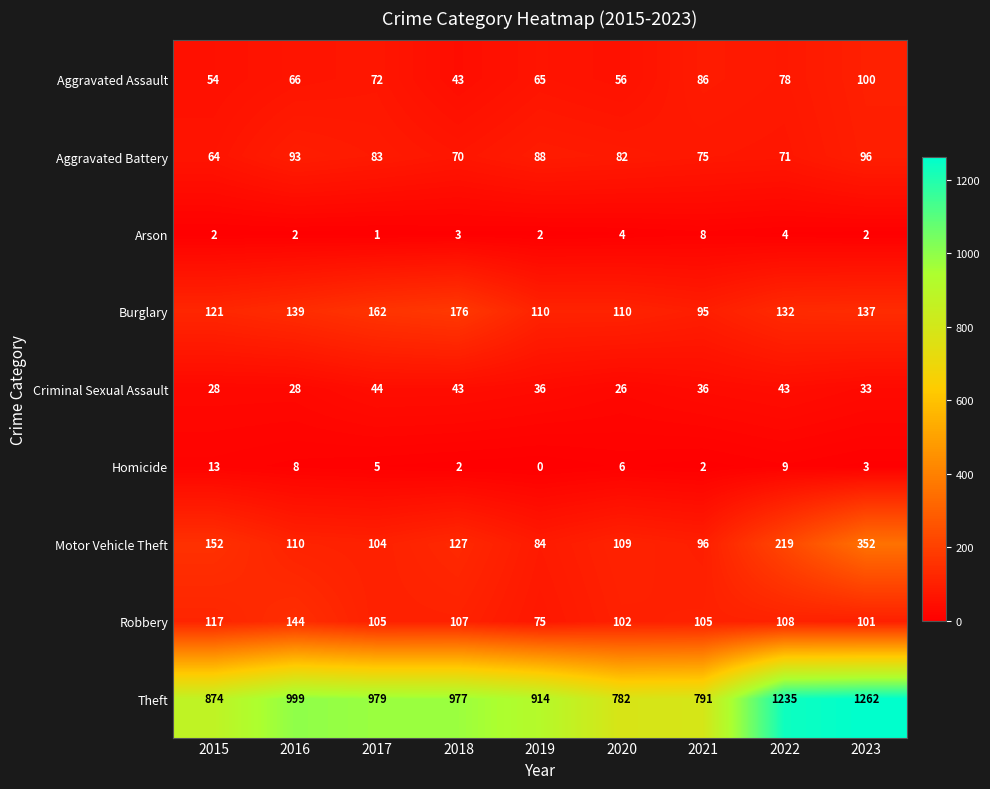

Which label corresponds to the largest value in the chart?

2023